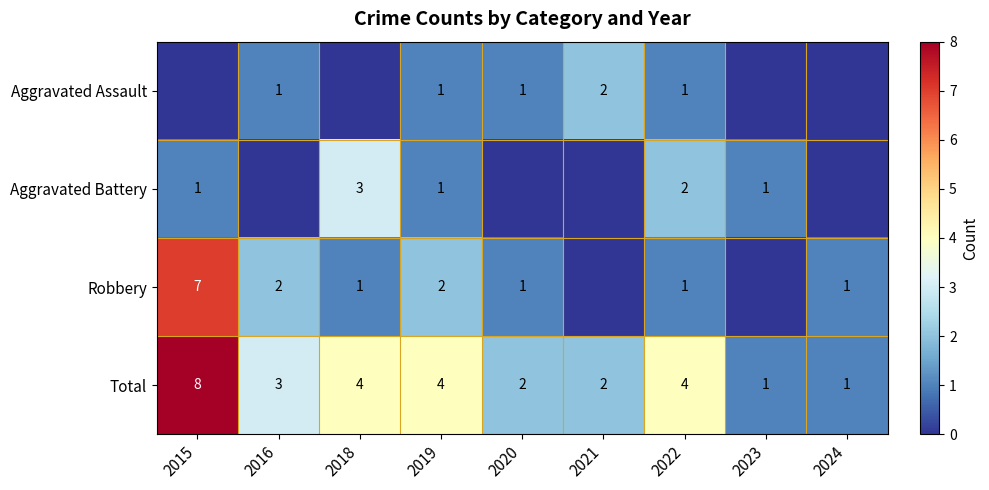

At which category is the sum across all series the highest?

2015